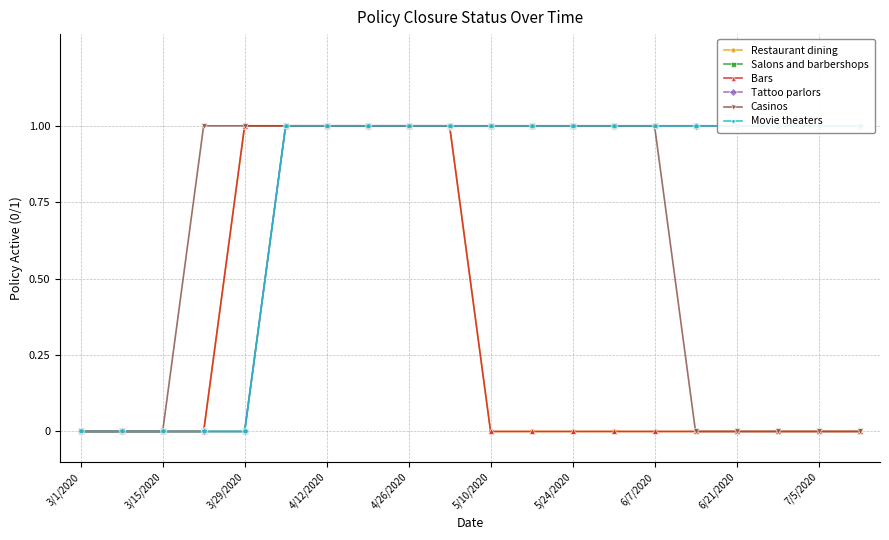

How many series are shown in this chart?

6